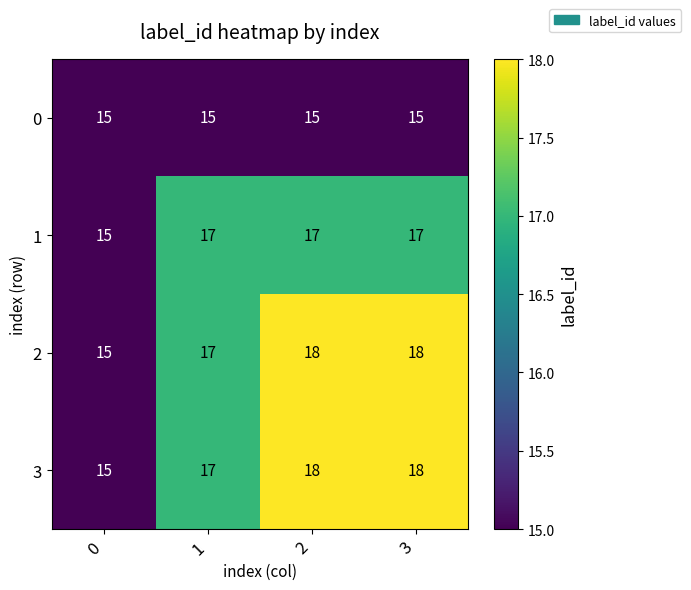

What is the maximum value shown in the chart?

18